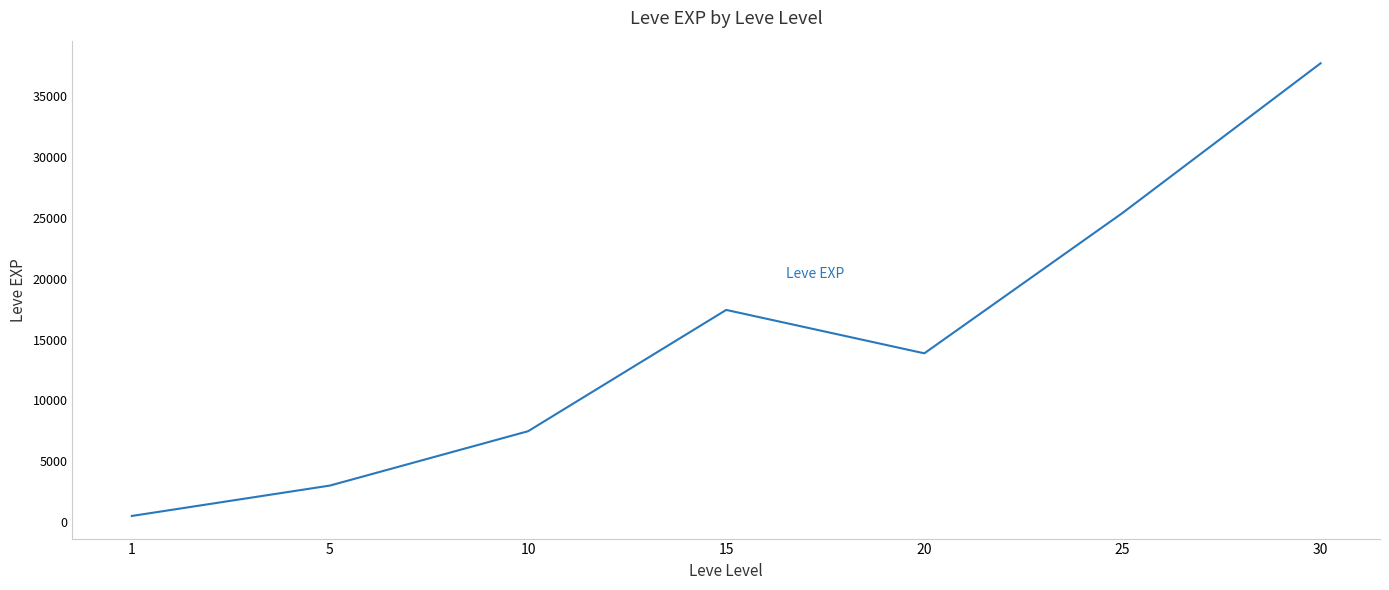

The value at 15 is 17445.0. True or false?

True